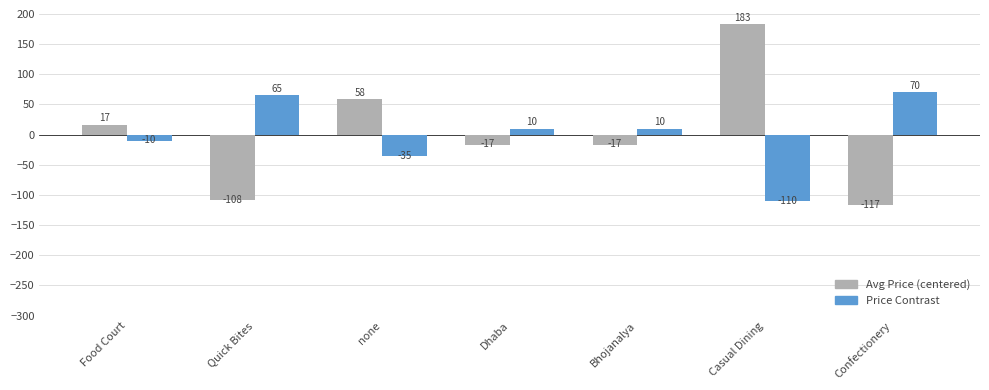

At which label is Price Contrast closest to -20?

Food Court